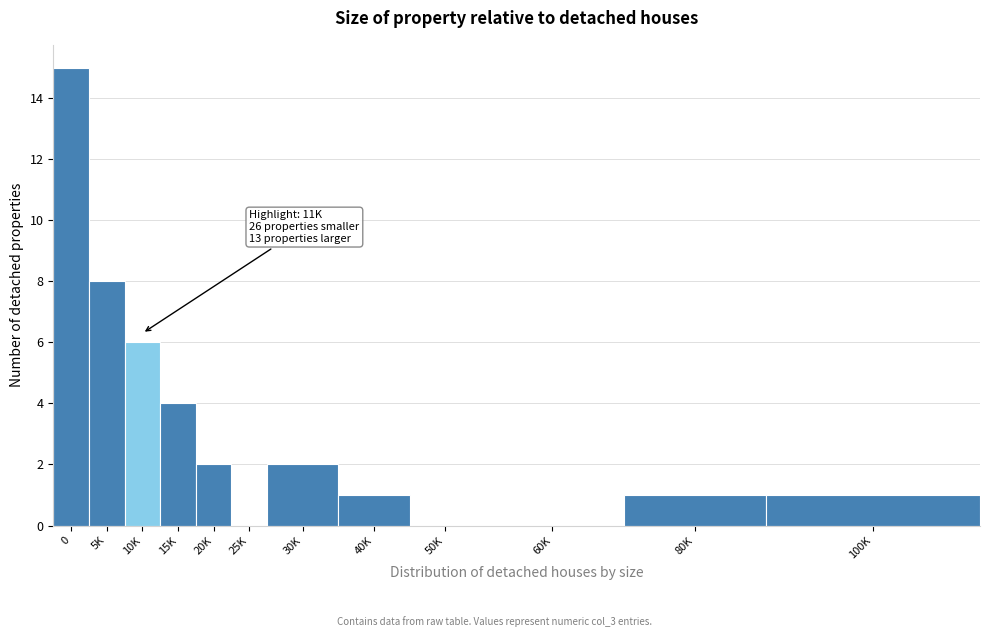

Reading left to right, transcribe all the data shown in this chart.

0=15	5K=8	10K=6	15K=4	20K=2	25K=0	30K=2	40K=1	50K=0	60K=0	80K=1	100K=1